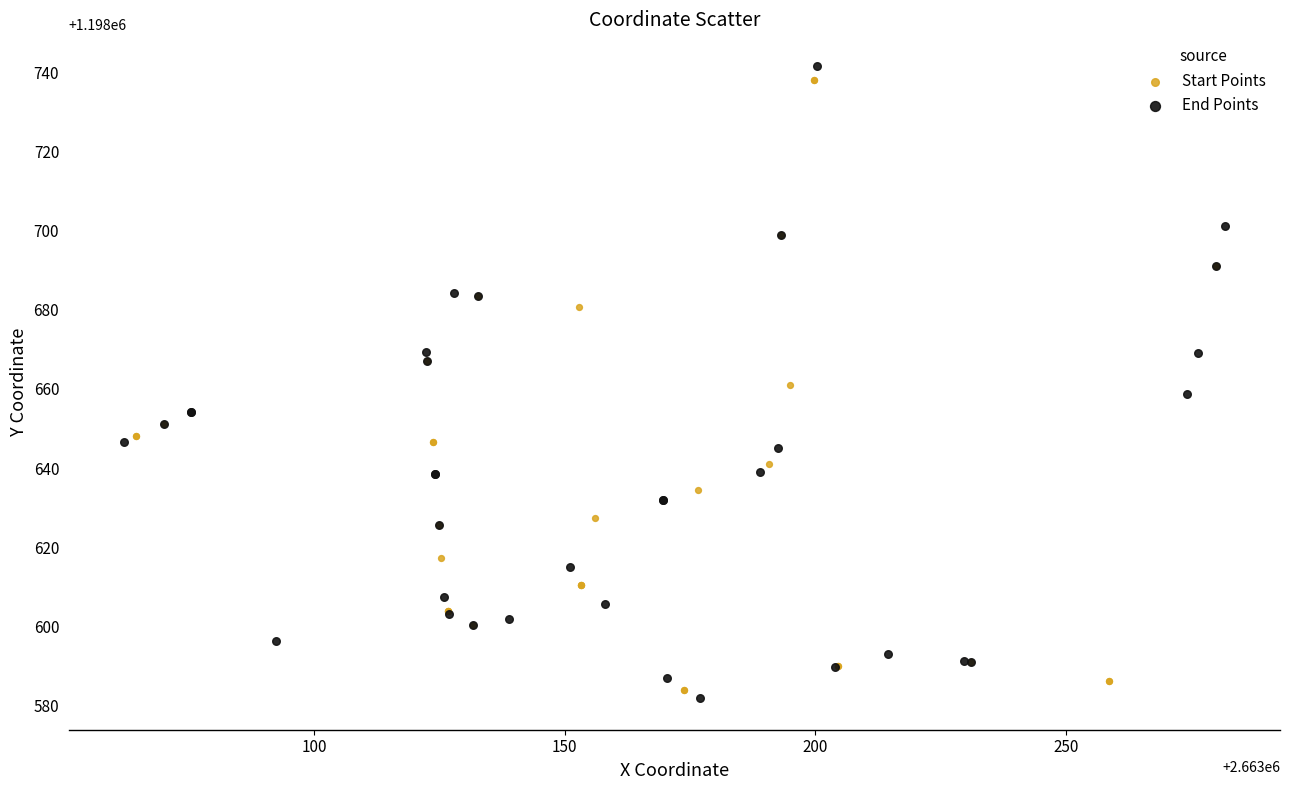

Which series has the largest Y range (max minus min)?

End Points